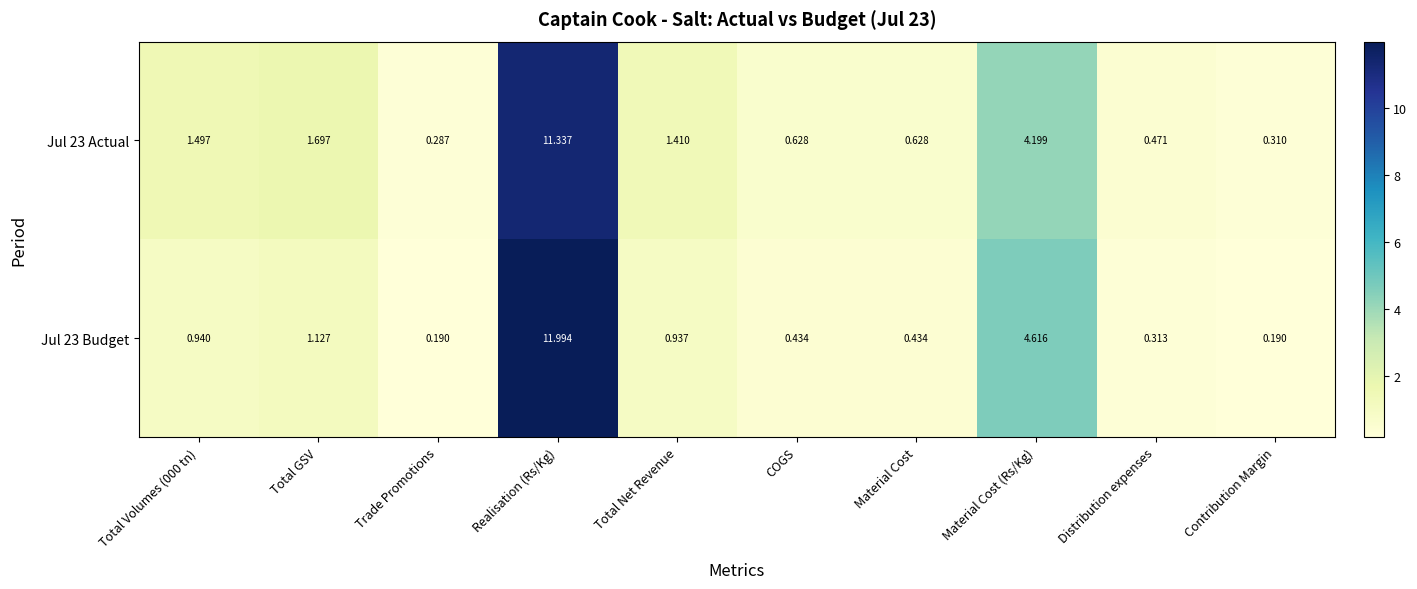

Where is Jul 23 Budget nearest to the value 6?

Material Cost (Rs/Kg)